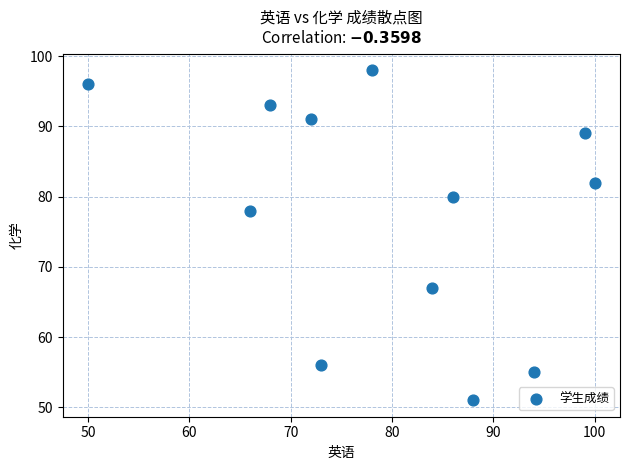

What is the average X value?

80